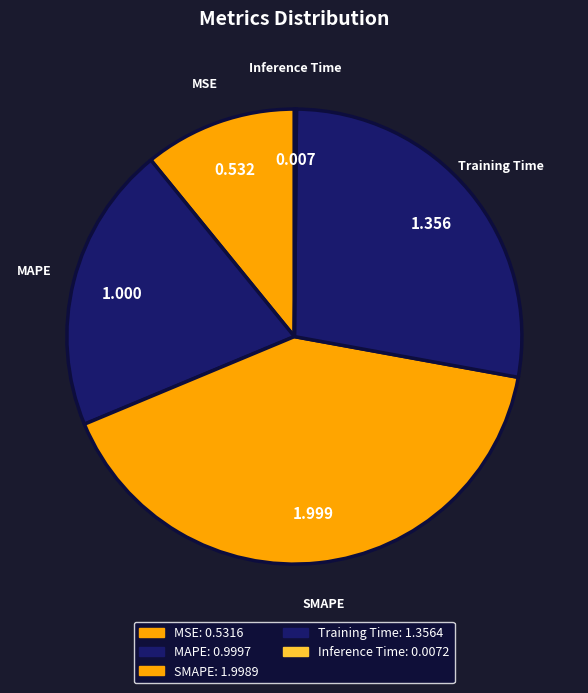

Is the sum of MSE and SMAPE greater than half?

Yes